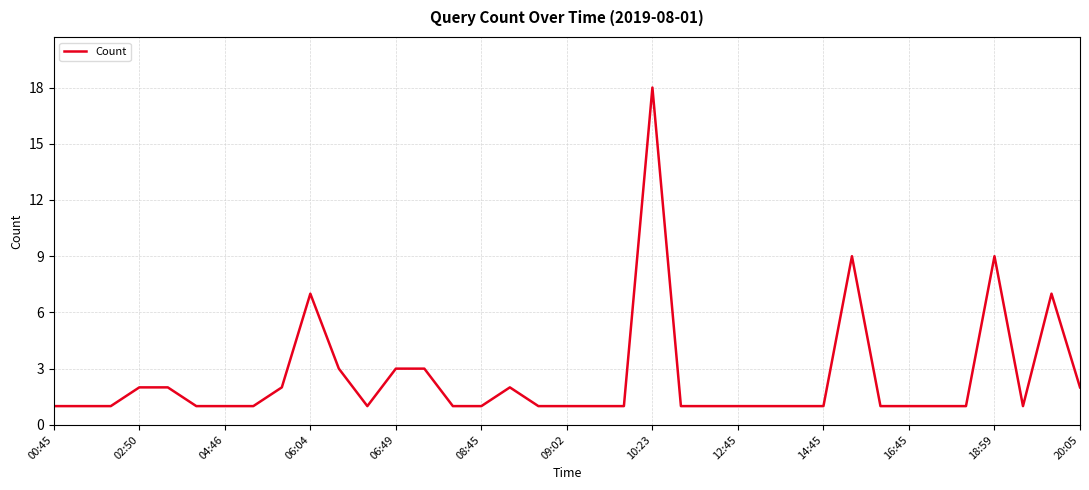

What is the maximum value shown in the chart?

18